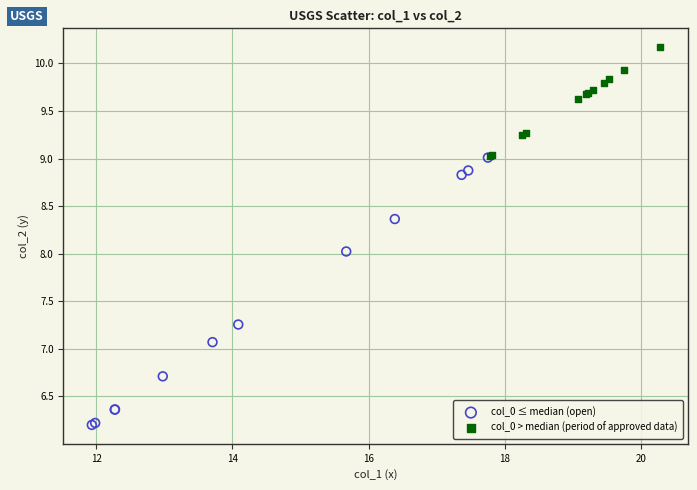

Which series has the largest Y range (max minus min)?

col_0 ≤ median (open)